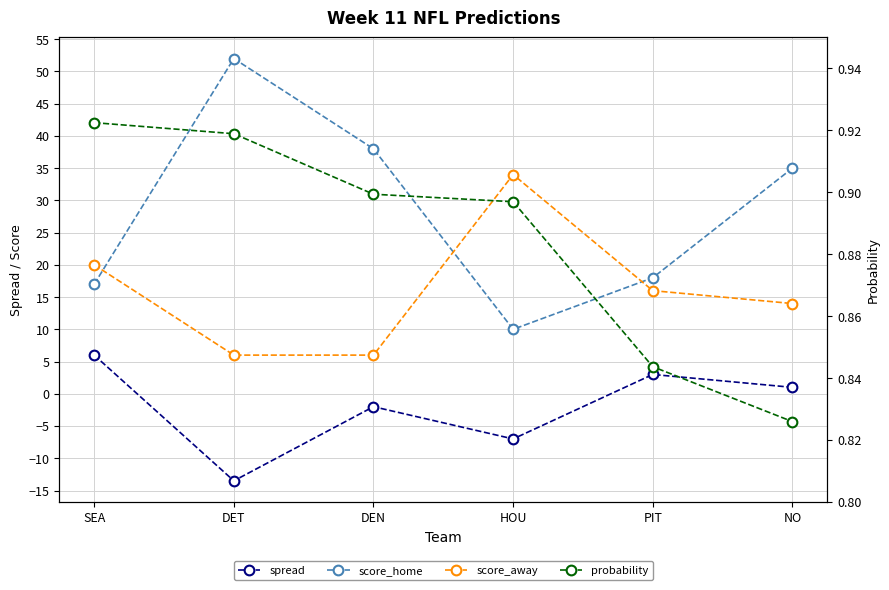

Is it true that score_home equals 14.0 at HOU?

False